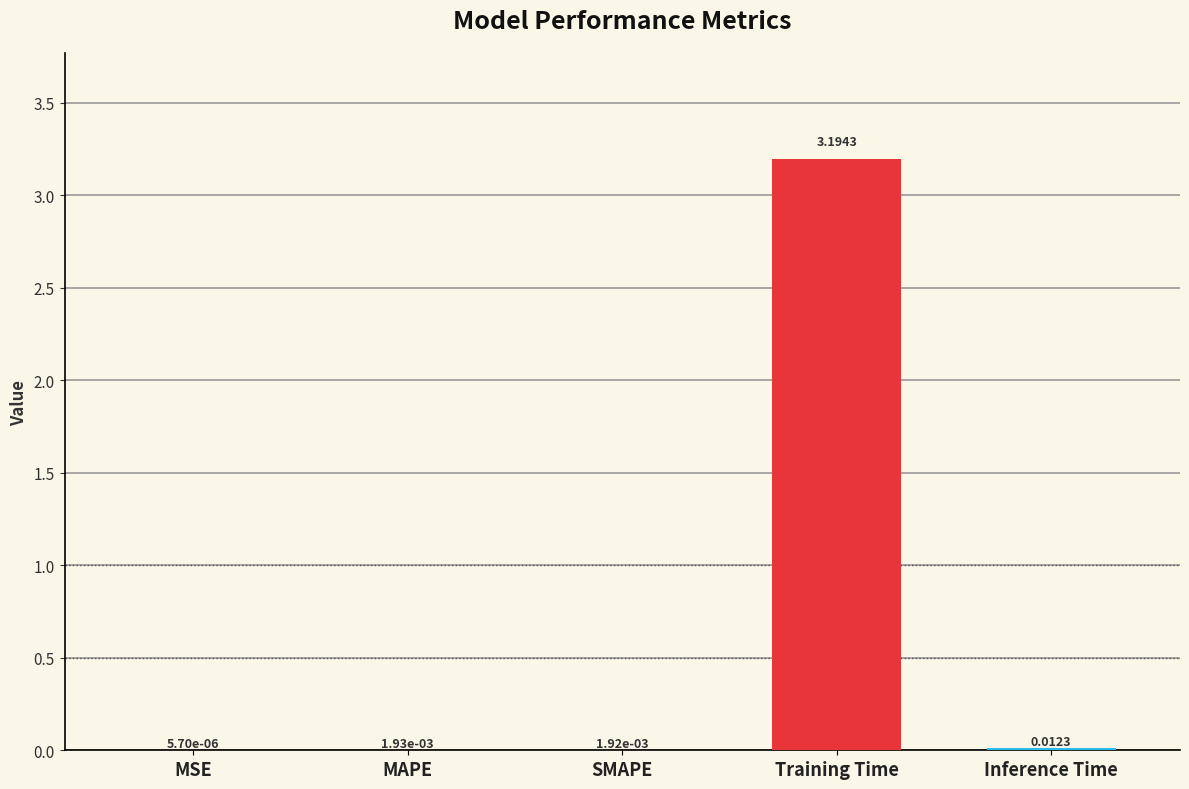

What is the sum of all values?

3.2